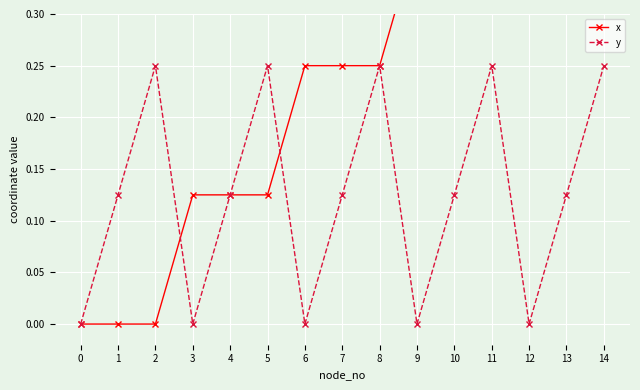

Which category has the highest value across all series?

12